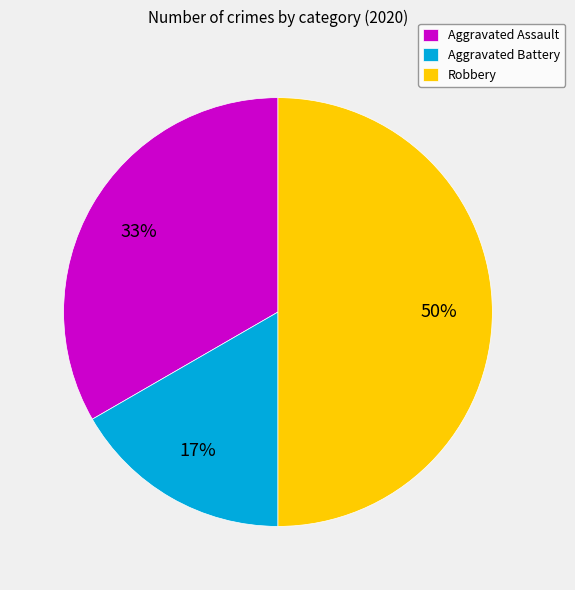

How many segments does this pie chart have?

3